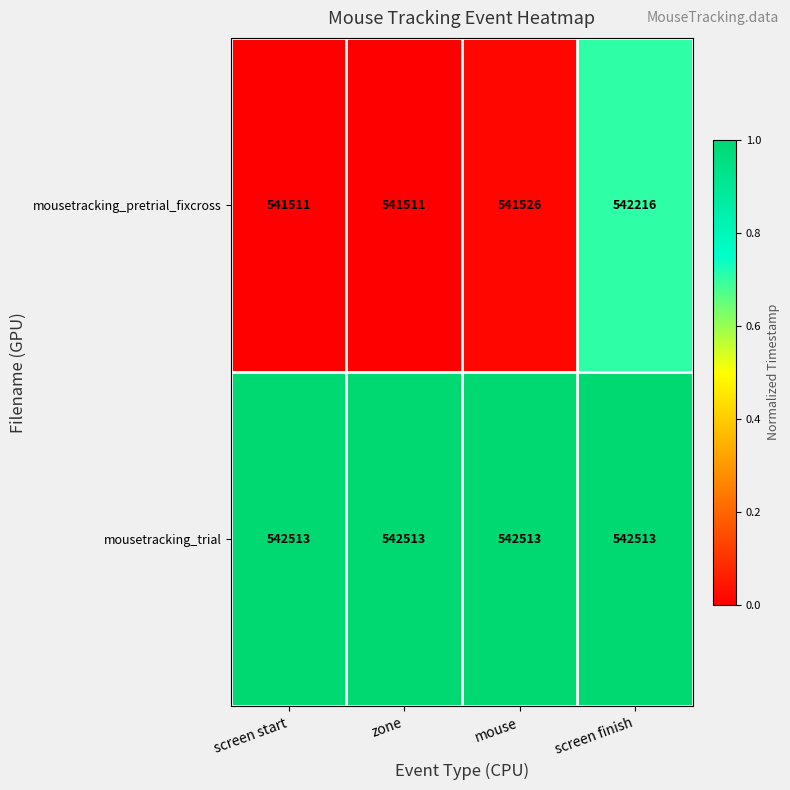

Reading right to left, list all the values displayed in this chart.

mousetracking_pretrial_fixcross: screen finish=542216	mouse=541526	zone=541511	screen start=541511
mousetracking_trial: screen finish=542513	mouse=542513	zone=542513	screen start=542513